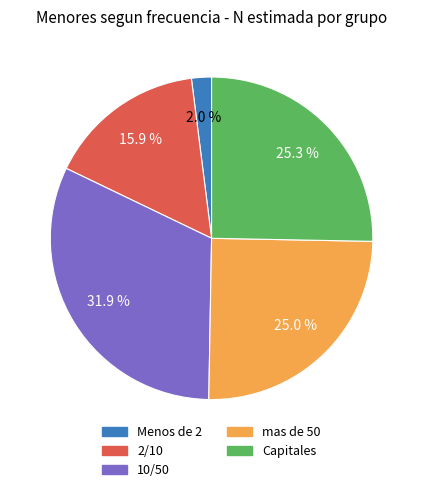

To the nearest percent, what is the difference between the largest and smallest slice percentages?

30%